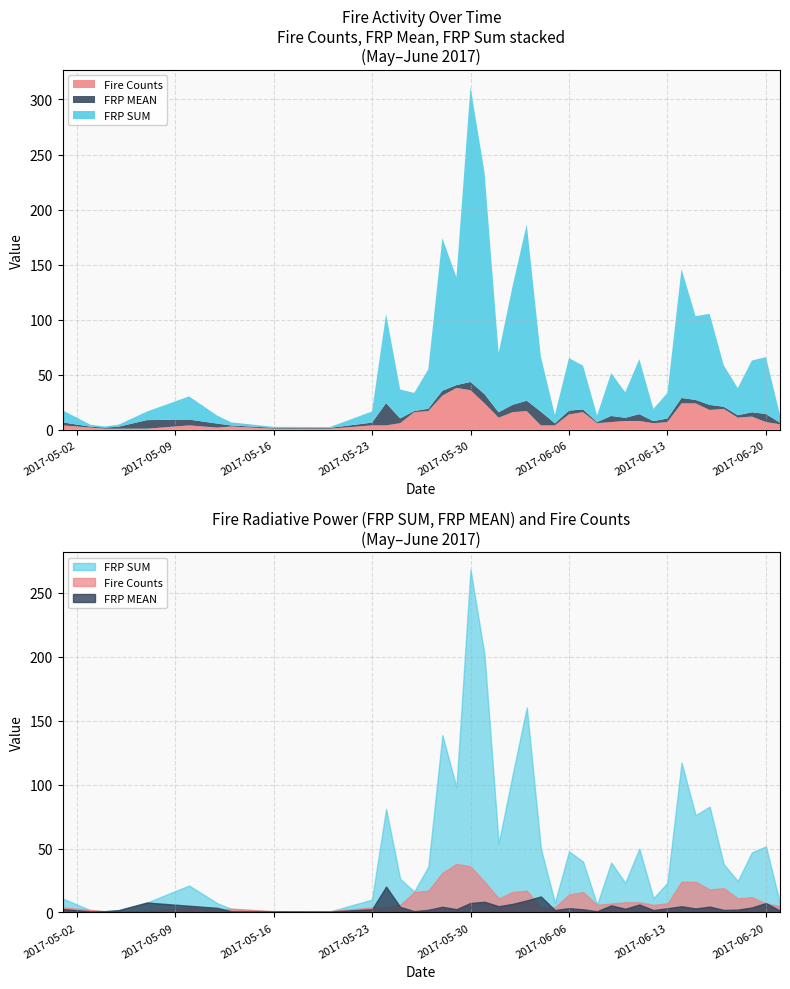

At which category does FRP MEAN reach its first local valley?

2017-05-03